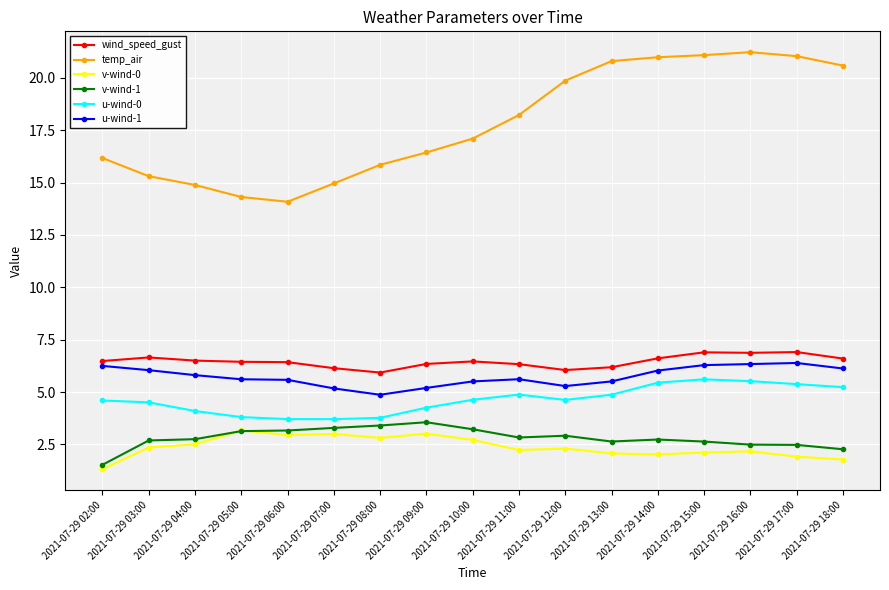

At 2021-07-29 11:00, list the series in order from smallest to largest.

v-wind-0, v-wind-1, u-wind-0, u-wind-1, wind_speed_gust, temp_air